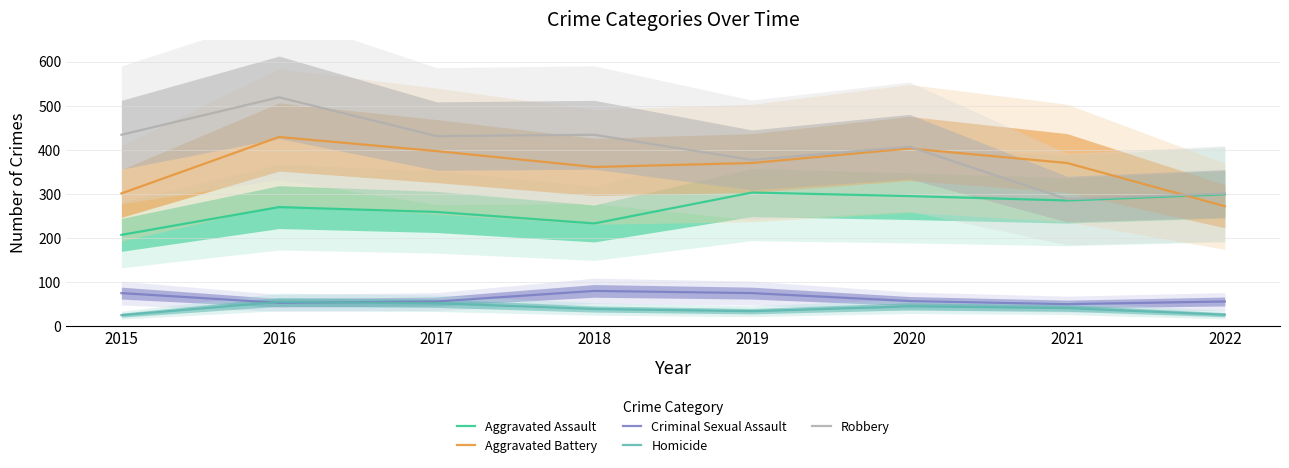

Count the number of categories in the chart.

8